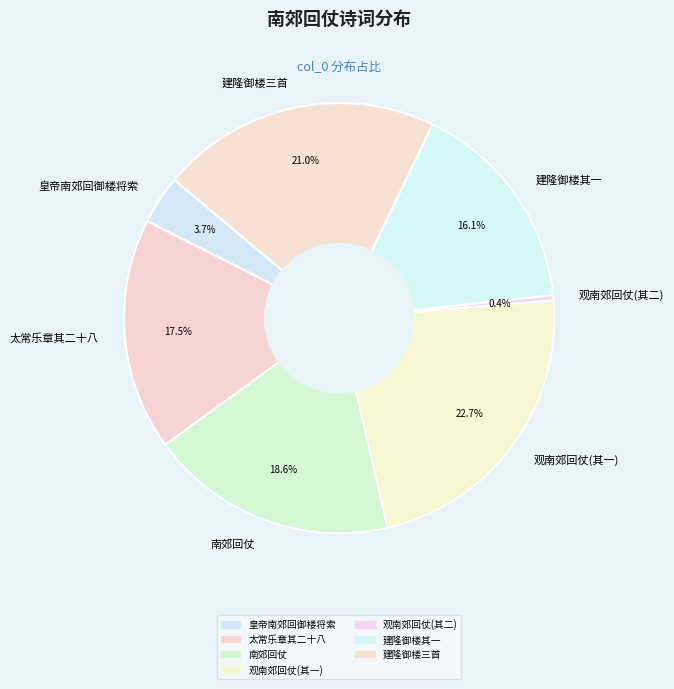

To the nearest percent, what is the average slice percentage?

14%